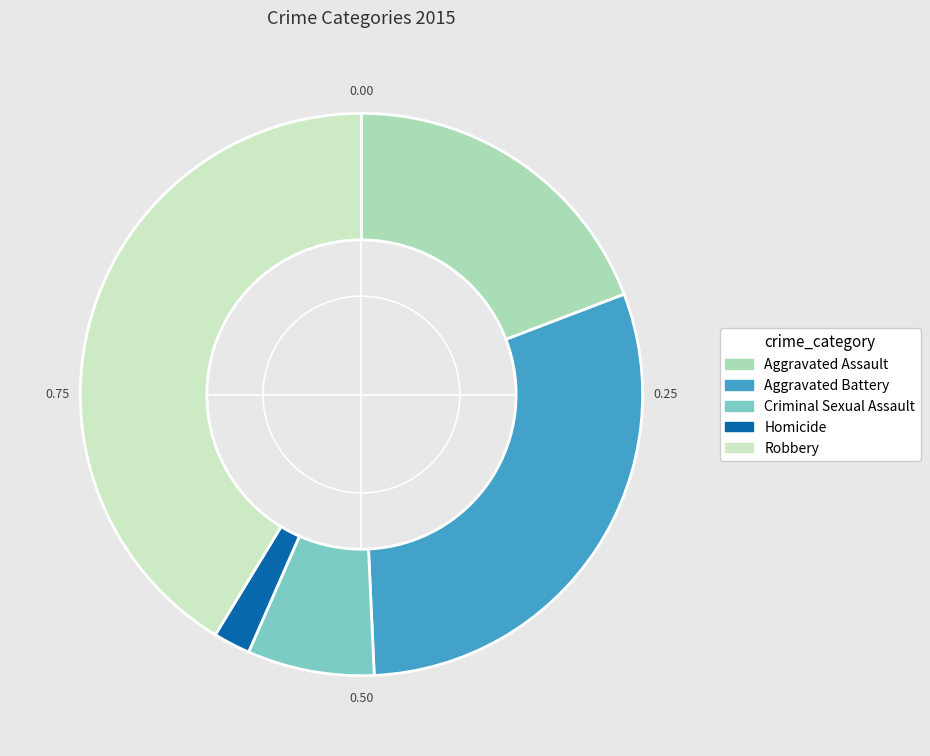

Which slice is the smallest?

Homicide